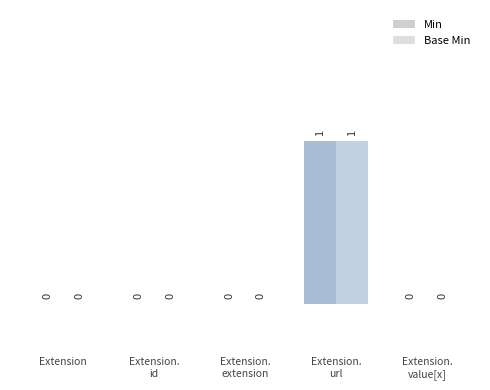

Reading left to right, transcribe all the data shown in this chart.

Min: Extension=0	Extension.
id=0	Extension.
extension=0	Extension.
url=1	Extension.
value[x]=0
Base Min: Extension=0	Extension.
id=0	Extension.
extension=0	Extension.
url=1	Extension.
value[x]=0